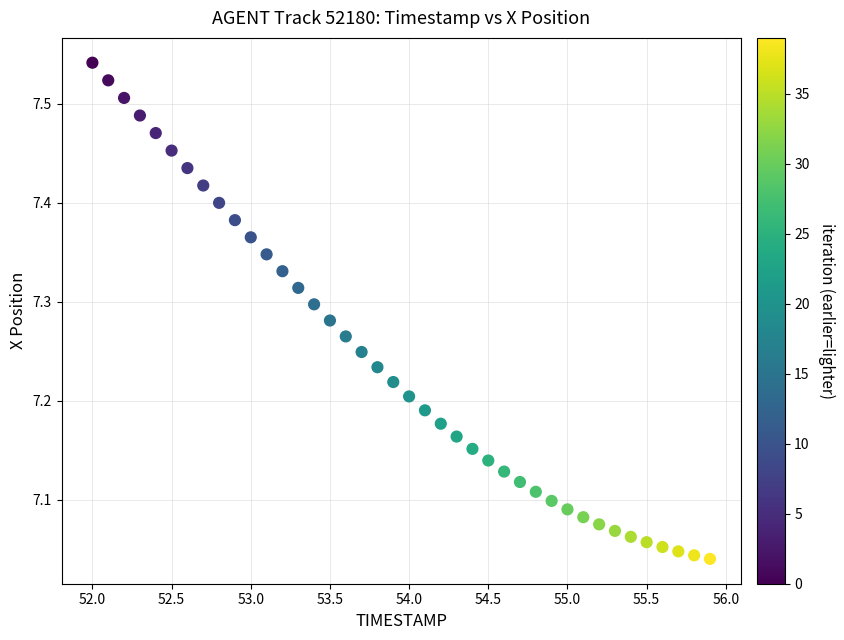

What is the range of X values (max minus min)?

3.9